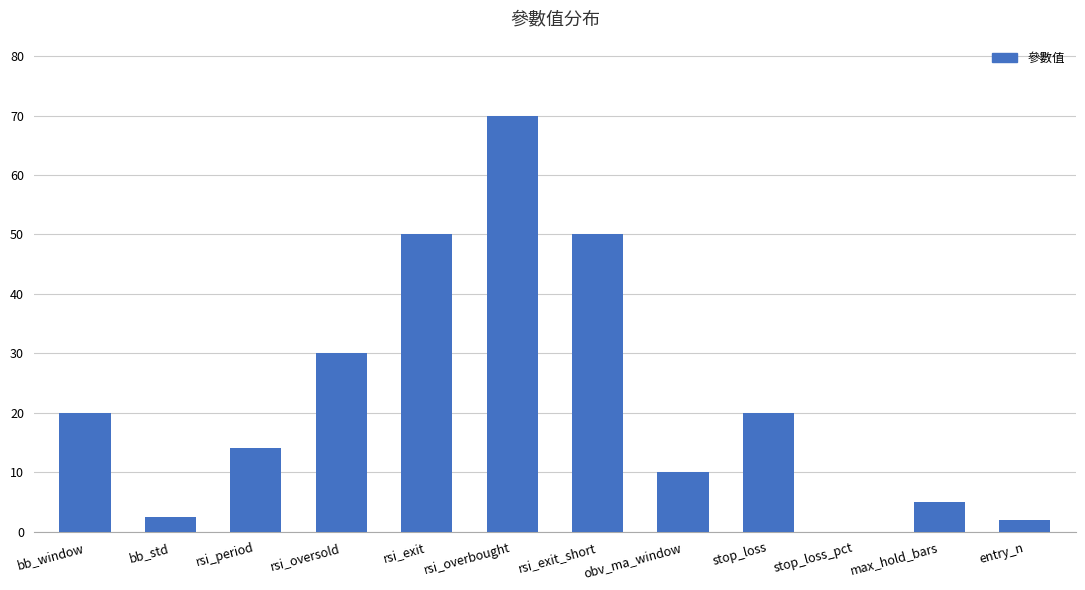

The value at stop_loss is 28.1. True or false?

False